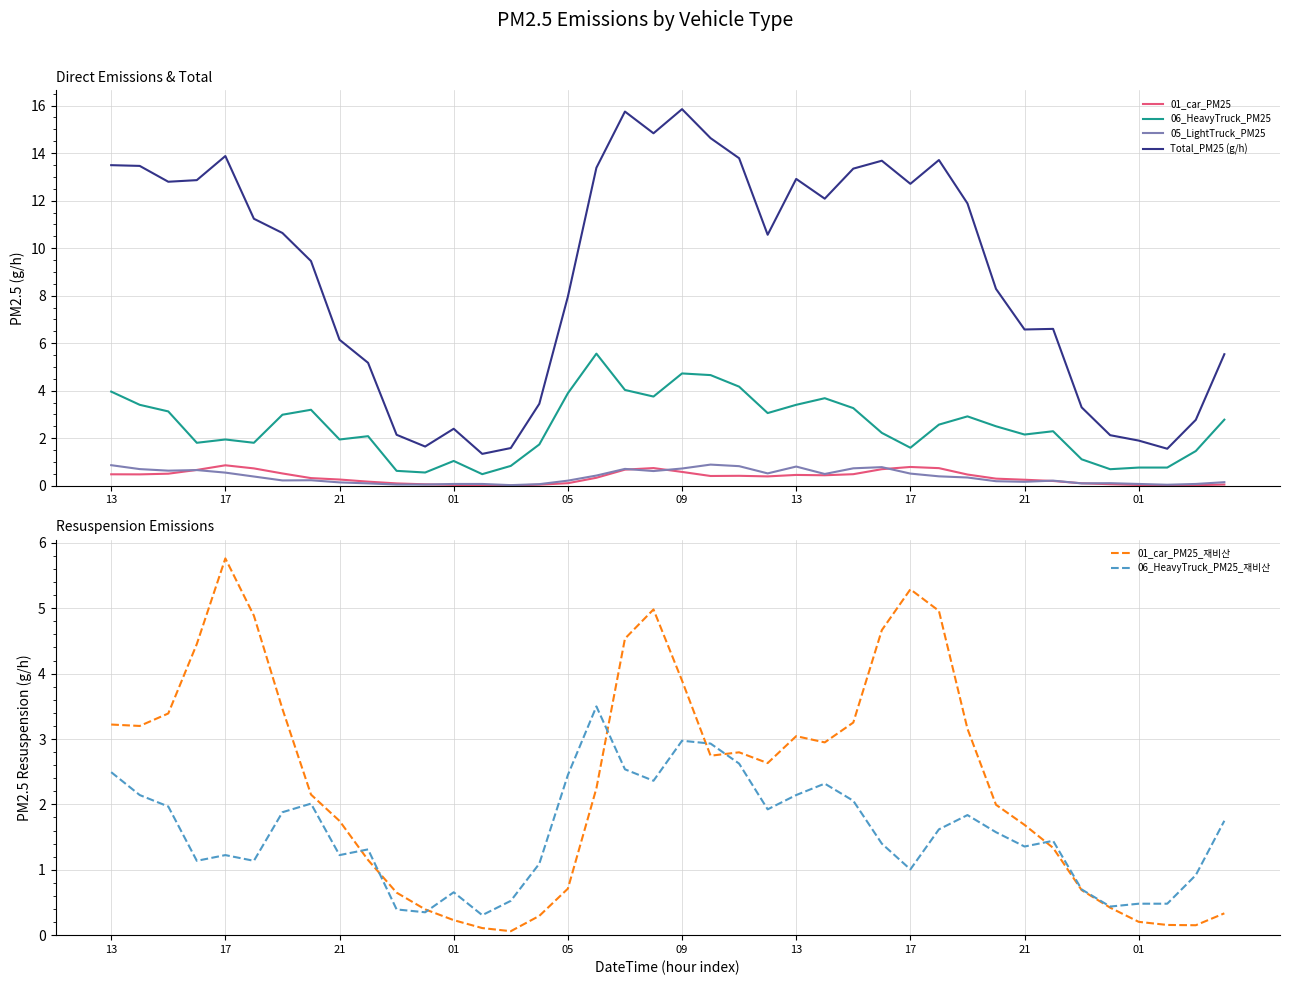

Reading right to left, list all the values displayed in this chart.

01_car_PM25: 0.0	0.0	0.0	0.0	0.1	0.1	0.2	0.3	0.3	0.5	0.7	0.8	0.7	0.5	0.4	0.5	0.4	0.4	0.4	0.6	0.7	0.7	0.3	0.1	0.0	0.0	0.0	0.0	0.1	0.1	0.2	0.3	0.3	0.5	0.7	0.9	0.7	0.5	0.5	0.5
06_HeavyTruck_PM25: 2.8	1.5	0.8	0.8	0.7	1.1	2.3	2.2	2.5	2.9	2.6	1.6	2.2	3.3	3.7	3.4	3.1	4.2	4.7	4.7	3.8	4.0	5.6	3.9	1.7	0.8	0.5	1.0	0.6	0.6	2.1	1.9	3.2	3.0	1.8	1.9	1.8	3.1	3.4	4.0
05_LightTruck_PM25: 0.1	0.1	0.0	0.1	0.1	0.1	0.2	0.2	0.2	0.3	0.4	0.5	0.8	0.7	0.5	0.8	0.5	0.8	0.9	0.7	0.6	0.7	0.4	0.2	0.1	0.0	0.1	0.1	0.0	0.0	0.1	0.1	0.2	0.2	0.4	0.6	0.7	0.6	0.7	0.9
Total_PM25 (g/h): 5.5	2.8	1.6	1.9	2.1	3.3	6.6	6.6	8.3	11.9	13.7	12.7	13.7	13.3	12.1	12.9	10.6	13.8	14.6	15.9	14.8	15.7	13.4	8.0	3.4	1.6	1.3	2.4	1.6	2.1	5.2	6.1	9.5	10.6	11.2	13.9	12.9	12.8	13.5	13.5
01_car_PM25_재비산: 0.3	0.2	0.2	0.2	0.4	0.7	1.3	1.7	2.0	3.2	5.0	5.3	4.7	3.3	2.9	3.0	2.6	2.8	2.7	3.9	5.0	4.5	2.2	0.7	0.3	0.1	0.1	0.2	0.4	0.7	1.1	1.7	2.2	3.5	4.9	5.8	4.5	3.4	3.2	3.2
06_HeavyTruck_PM25_재비산: 1.7	0.9	0.5	0.5	0.4	0.7	1.4	1.4	1.6	1.8	1.6	1.0	1.4	2.1	2.3	2.1	1.9	2.6	2.9	3.0	2.4	2.5	3.5	2.4	1.1	0.5	0.3	0.7	0.3	0.4	1.3	1.2	2.0	1.9	1.1	1.2	1.1	2.0	2.1	2.5